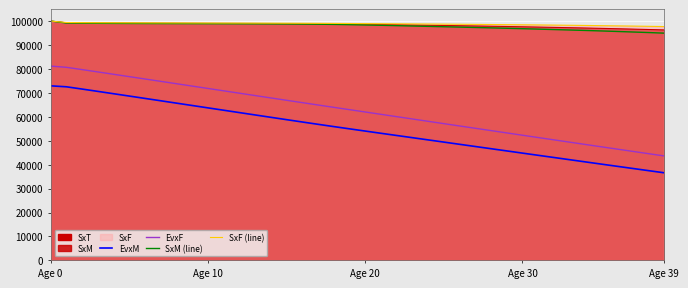

How many values in the SxM (line) series are below 98498?

20